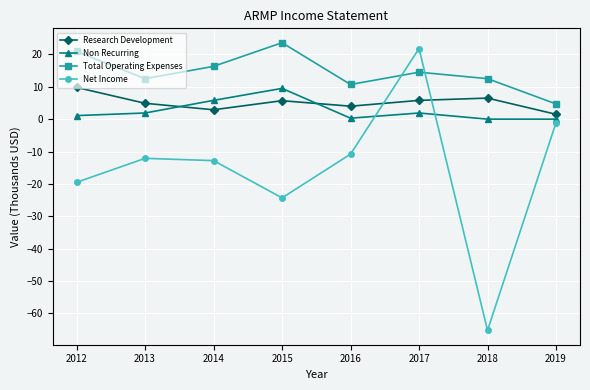

How many interior local peaks does the Research Development series have?

2